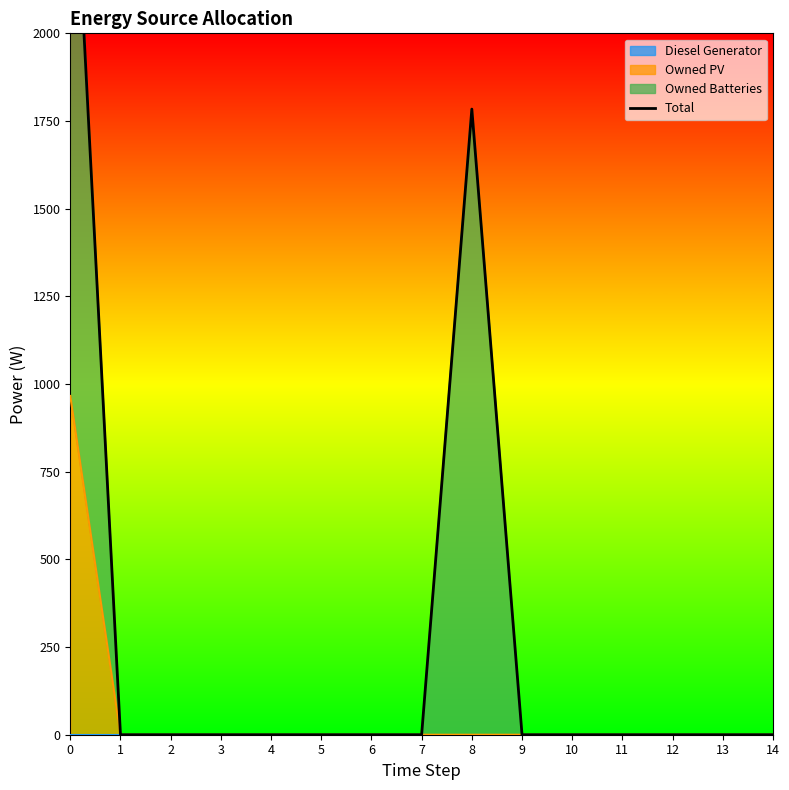

Reading left to right, extract all data points from this chart.

0=2750	1=0	2=0	3=0	4=0	5=0	6=0	7=0	8=1784	9=0	10=0	11=0	12=0	13=0	14=0